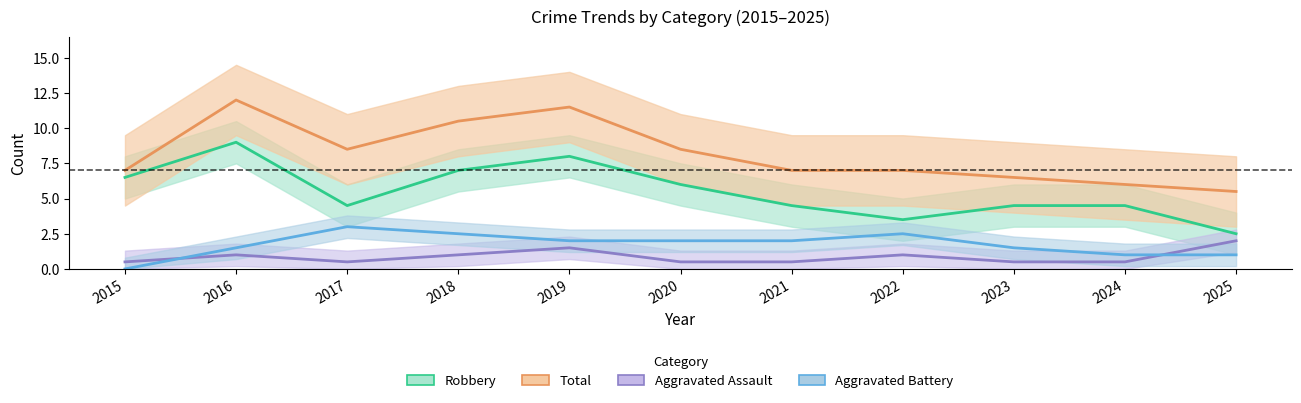

Is the value of Aggravated Battery at 2022 greater than the value of Robbery at 2023?

No